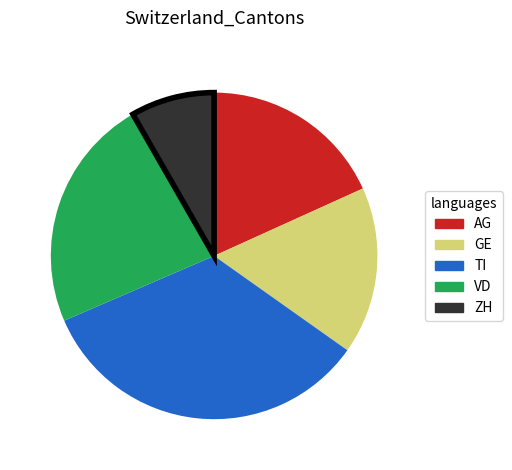

Is there a majority slice in this chart?

No